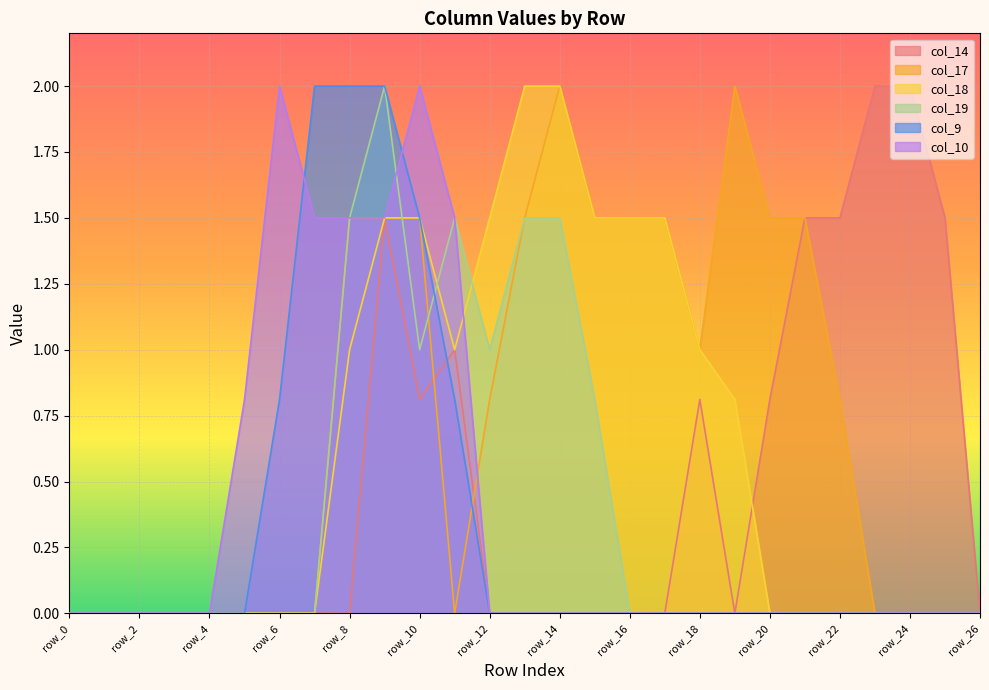

The value of col_10 at row_8 is 0.9. True or false?

False